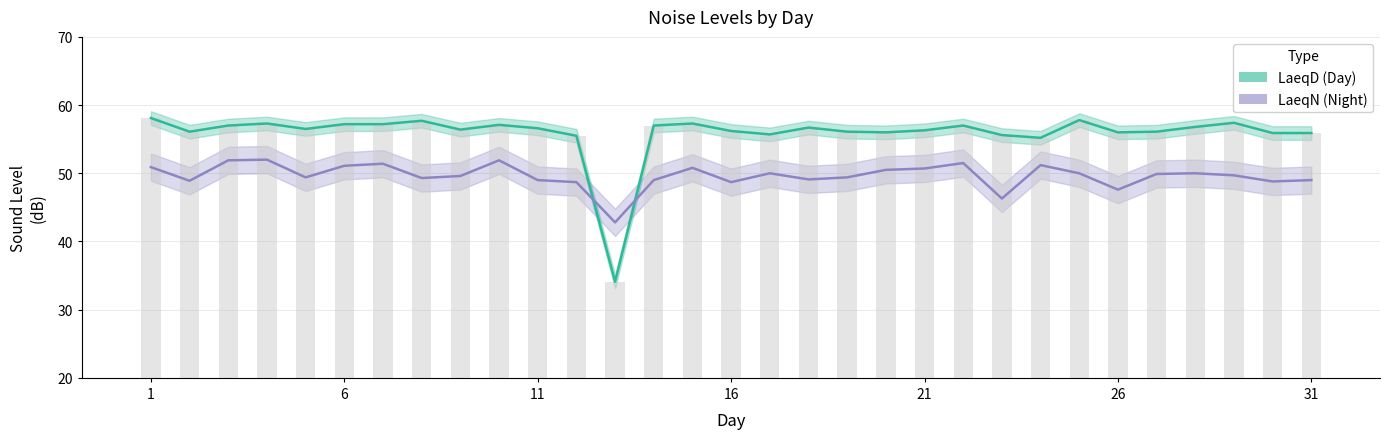

True or false: LaeqD has a value of 56.3 at 21.

True